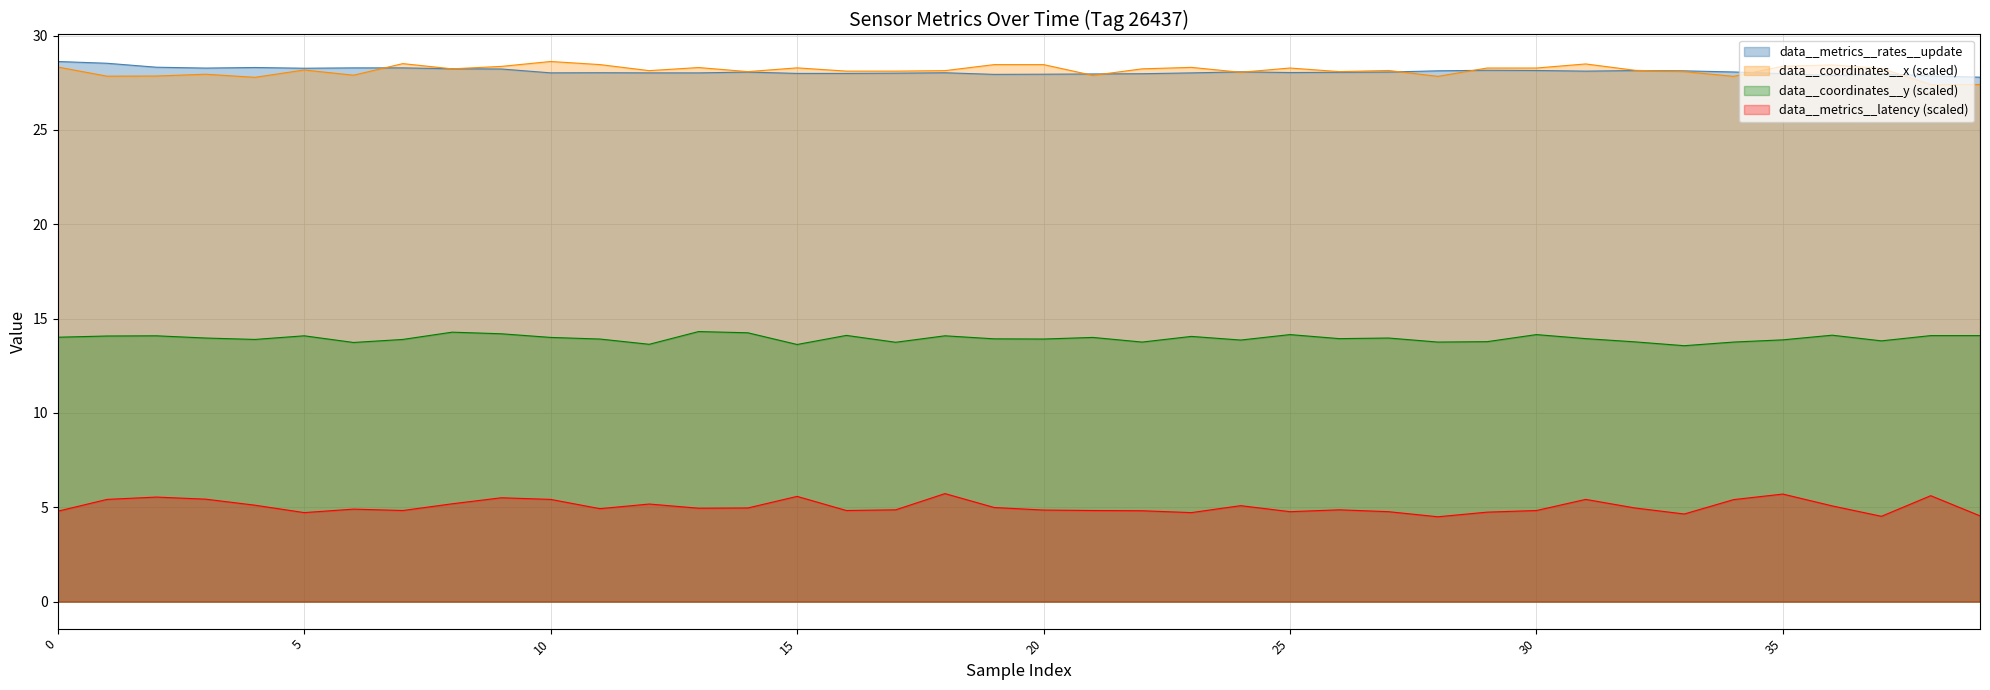

What is the difference between the maximum and second lowest values?

0.8